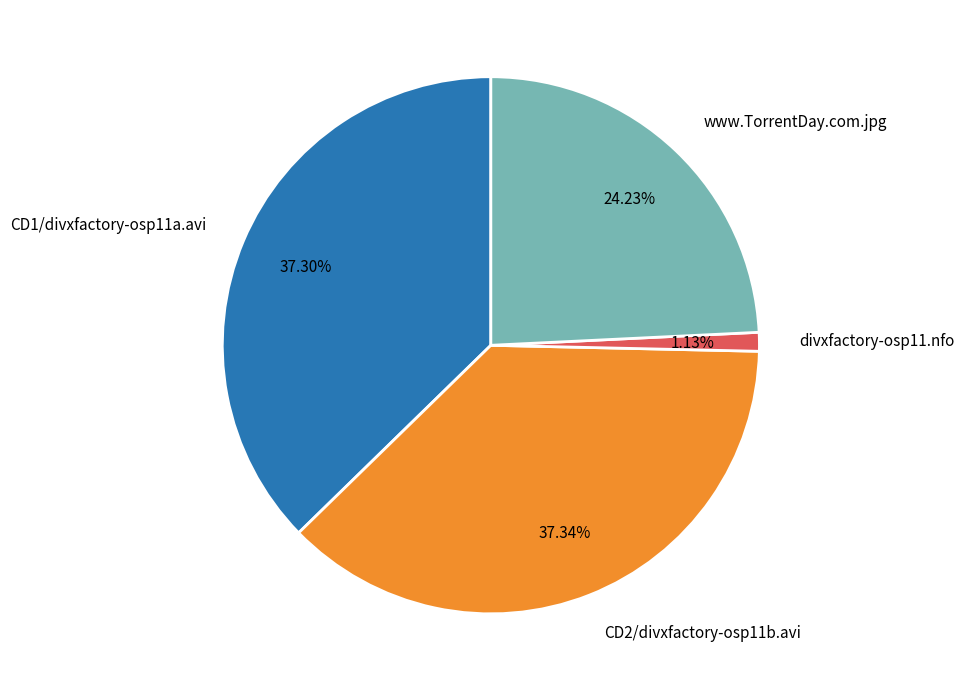

Is the sum of CD1/divxfactory-osp11a.avi and CD2/divxfactory-osp11b.avi greater than half?

Yes